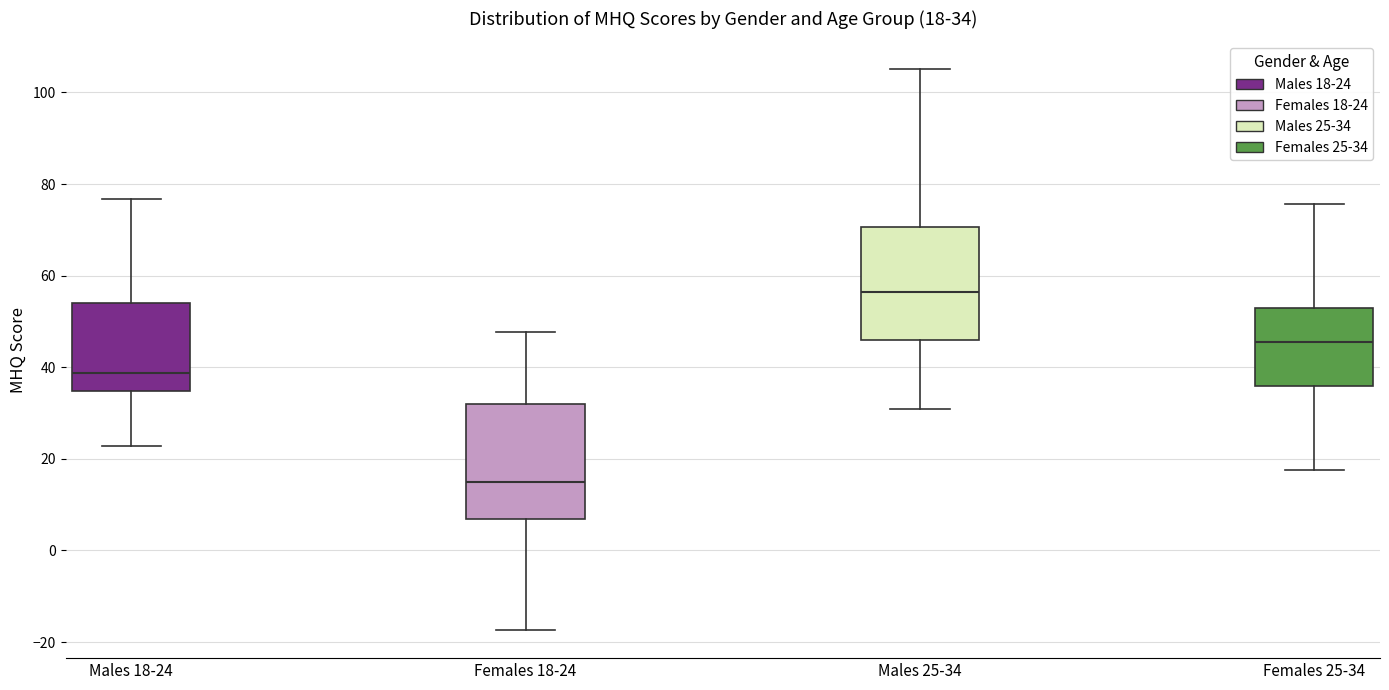

Which box has the lowest median line?

Females 18-24